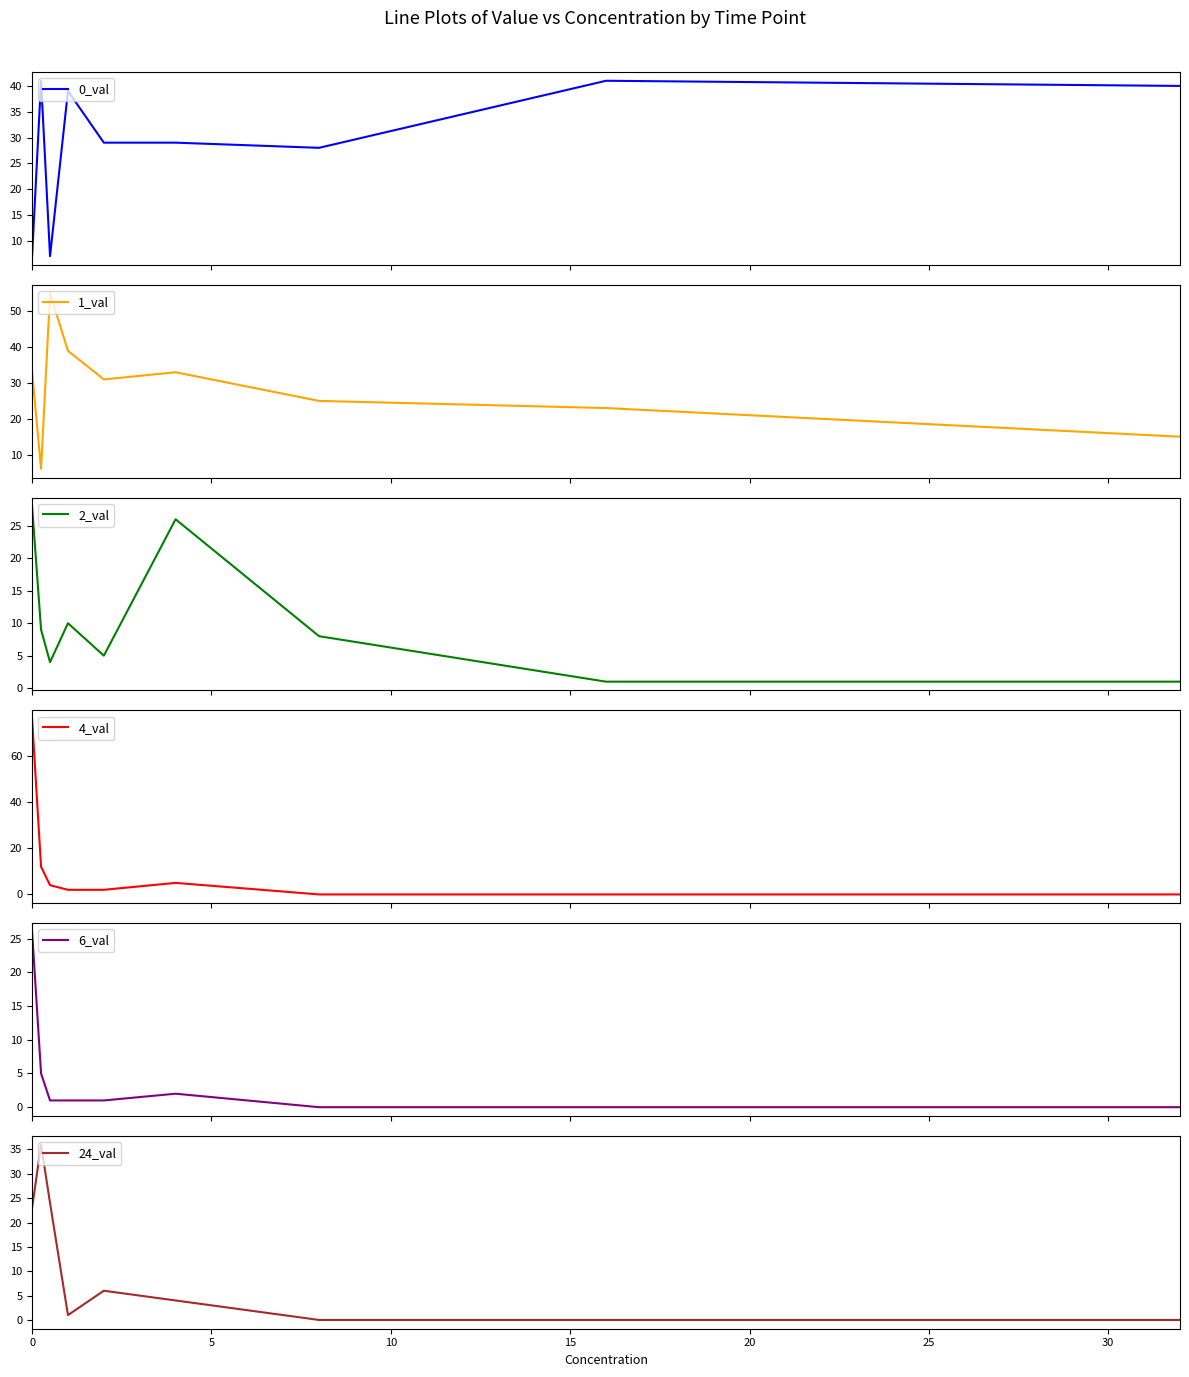

What is the maximum value for 0_val?

41